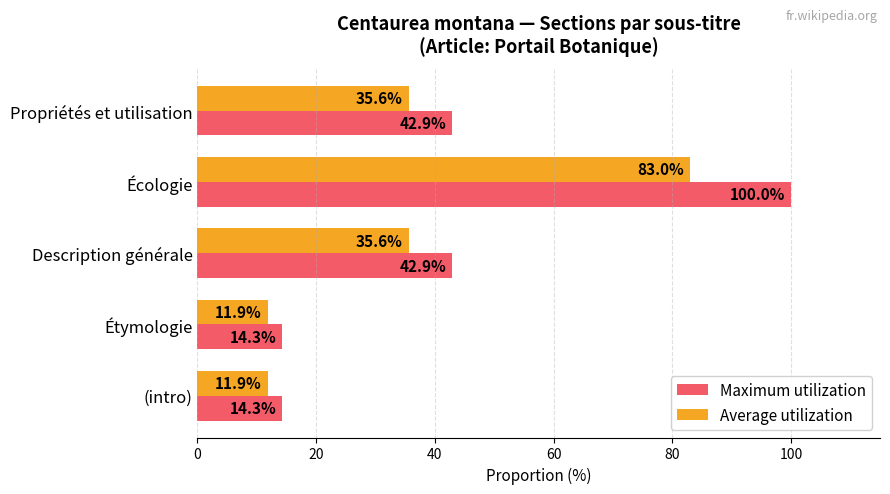

What is the approximate value of Average utilization at Description générale?

35.6